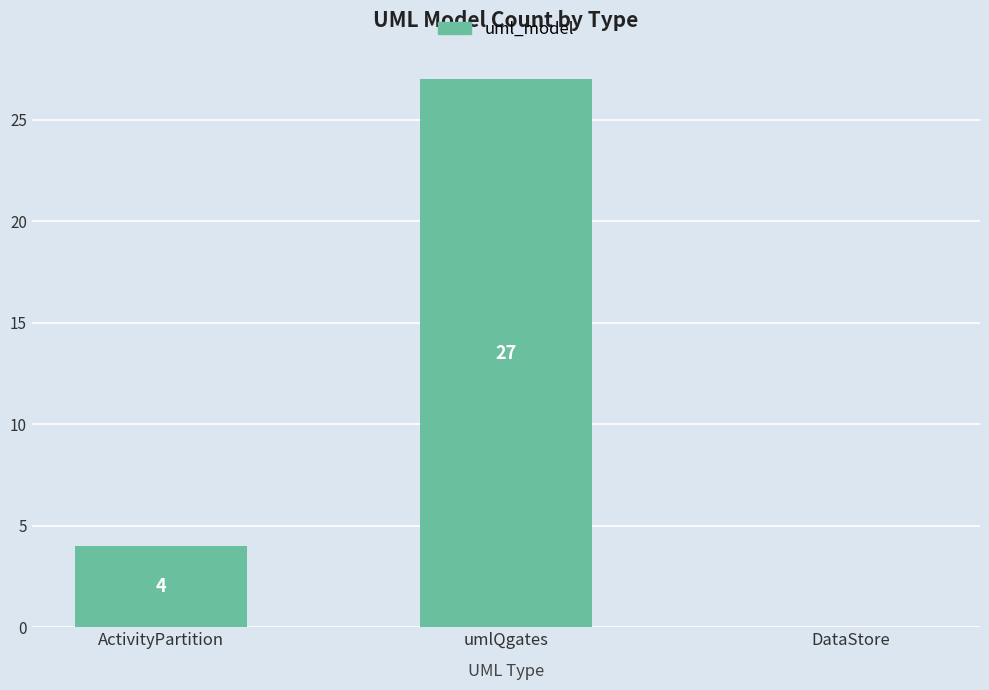

What is the sum of all values?

31